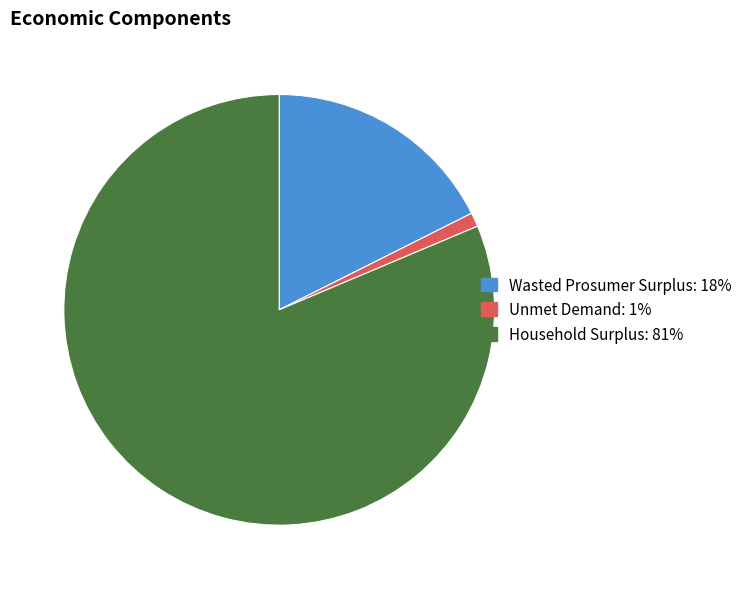

How many segments does this pie chart have?

3